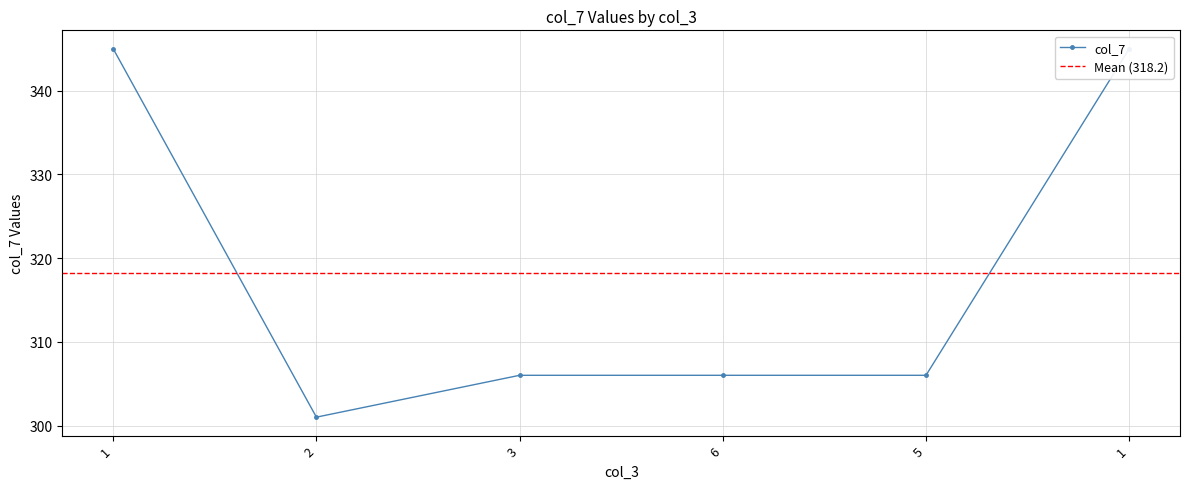

Reading right to left, list all the values displayed in this chart.

1=345	5=306	6=306	3=306	2=301	1=345